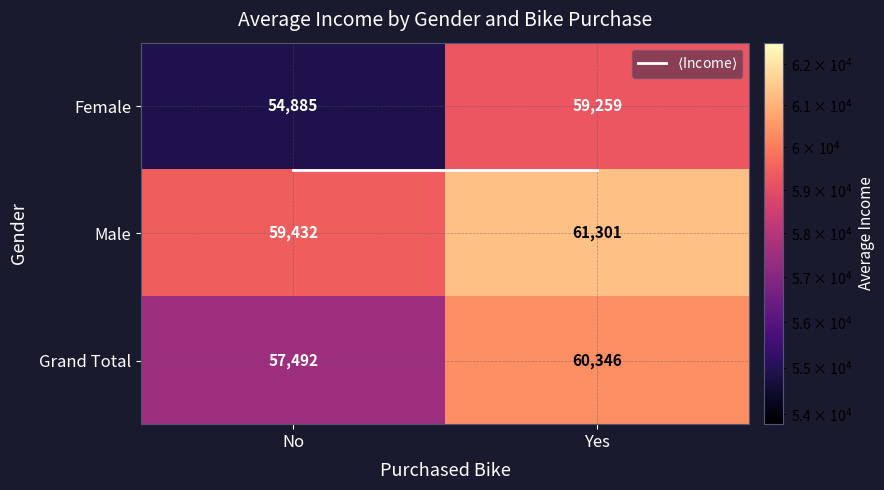

Between No and Yes, which series saw the biggest shift?

Female